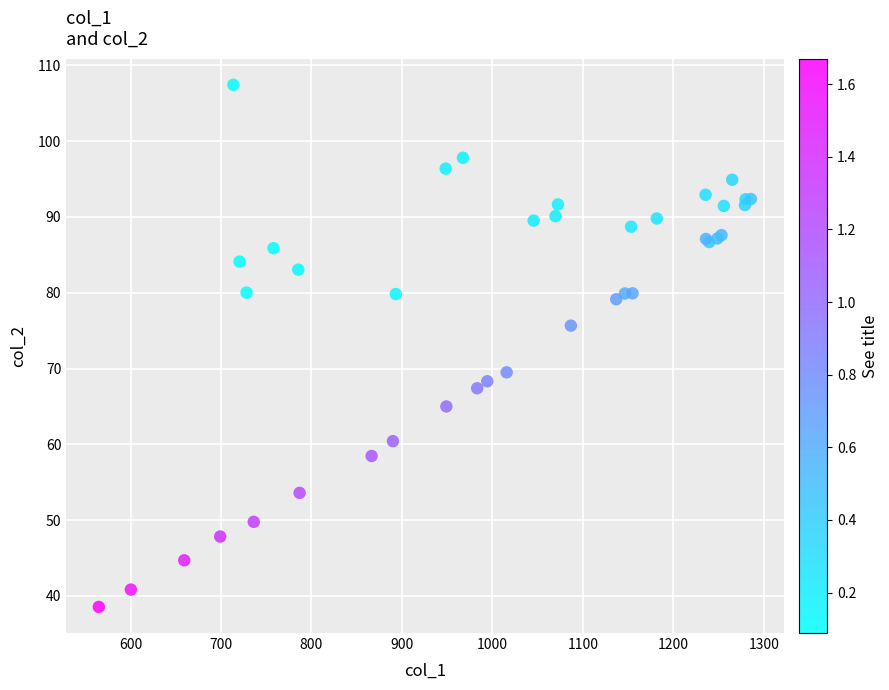

What Y value in the scatter plot is closest to 72?

69.5